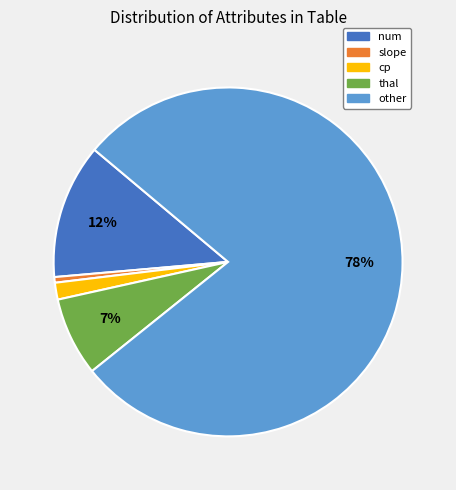

Which has a higher value, slope or num?

num